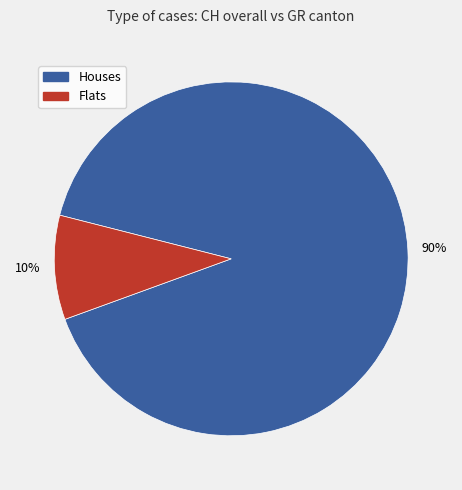

Count the number of slices in the pie.

2